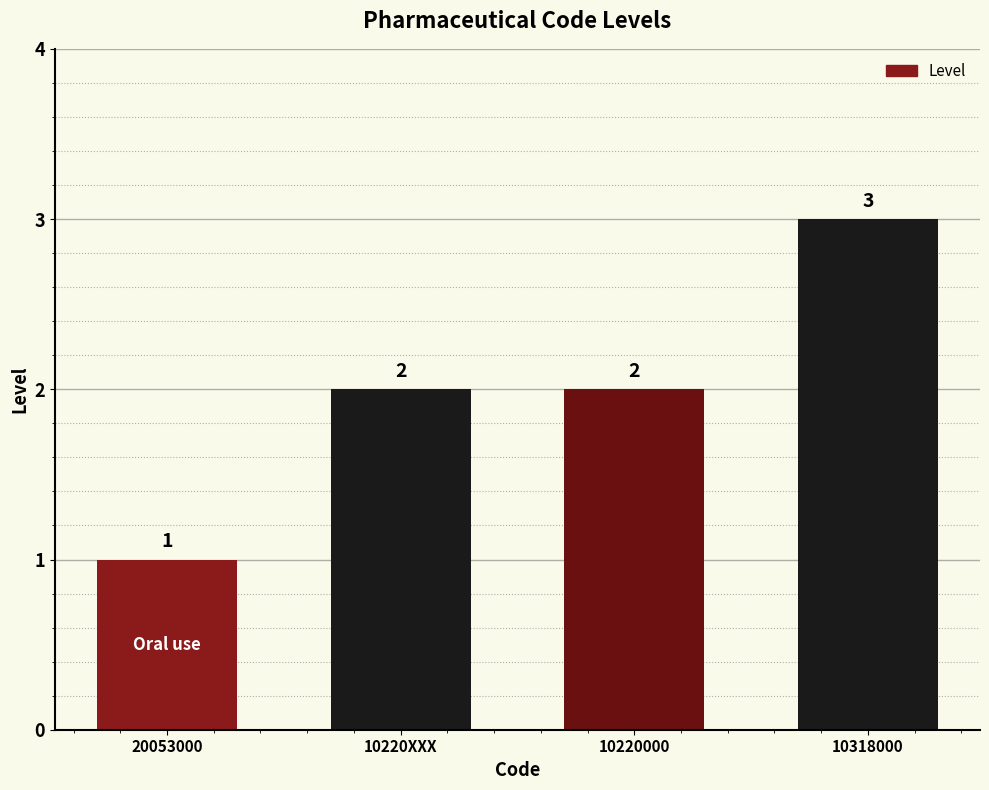

How many bars are there in total?

4